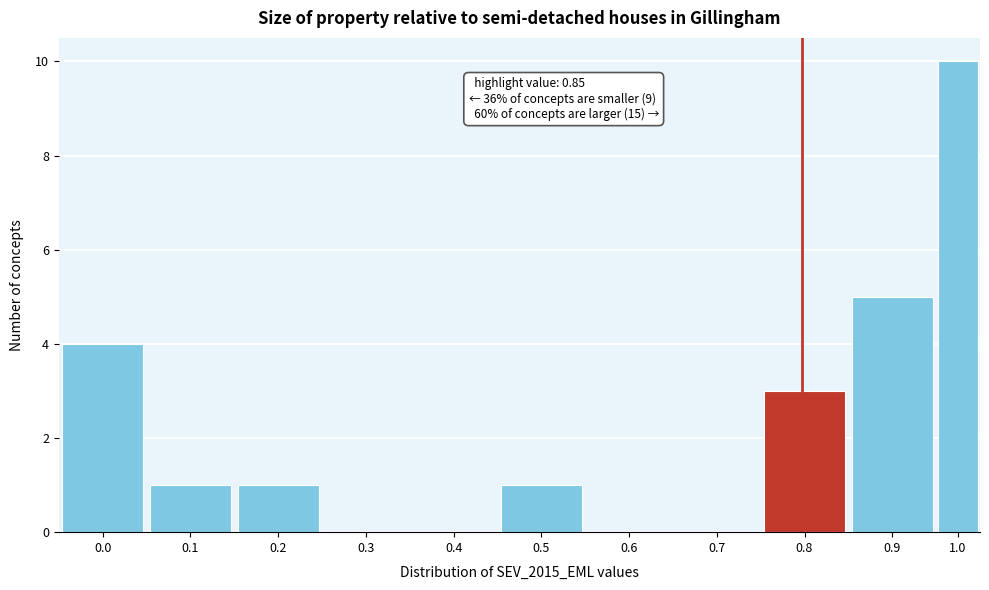

Reading right to left, list all the values displayed in this chart.

1.0=10	0.9=5	0.8=3	0.7=0	0.6=0	0.5=1	0.4=0	0.3=0	0.2=1	0.1=1	0.0=4